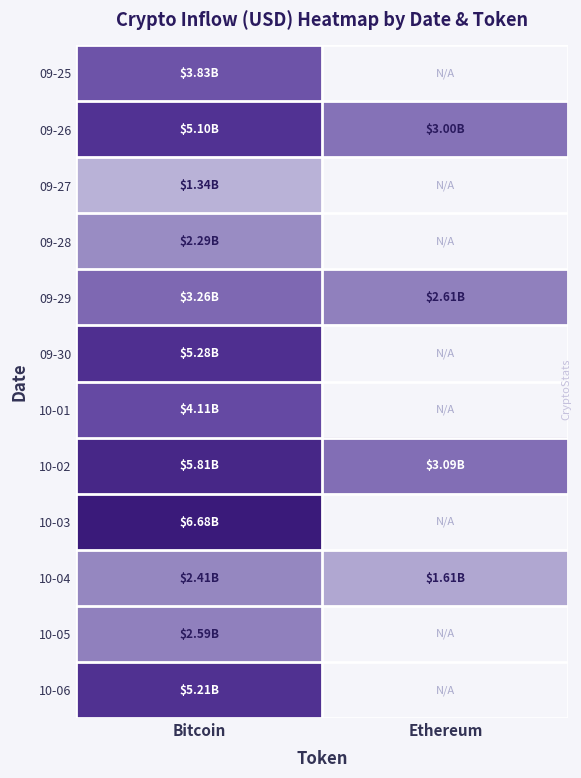

Which category has the lowest value across all series?

Bitcoin